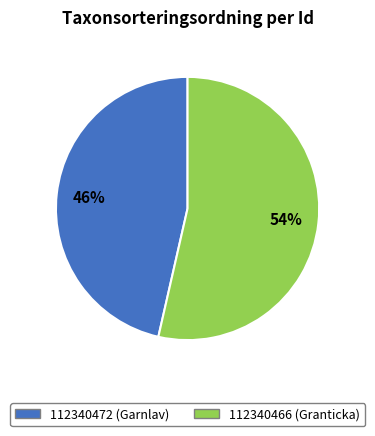

Rank the categories by value from highest to lowest.

112340466, 112340472